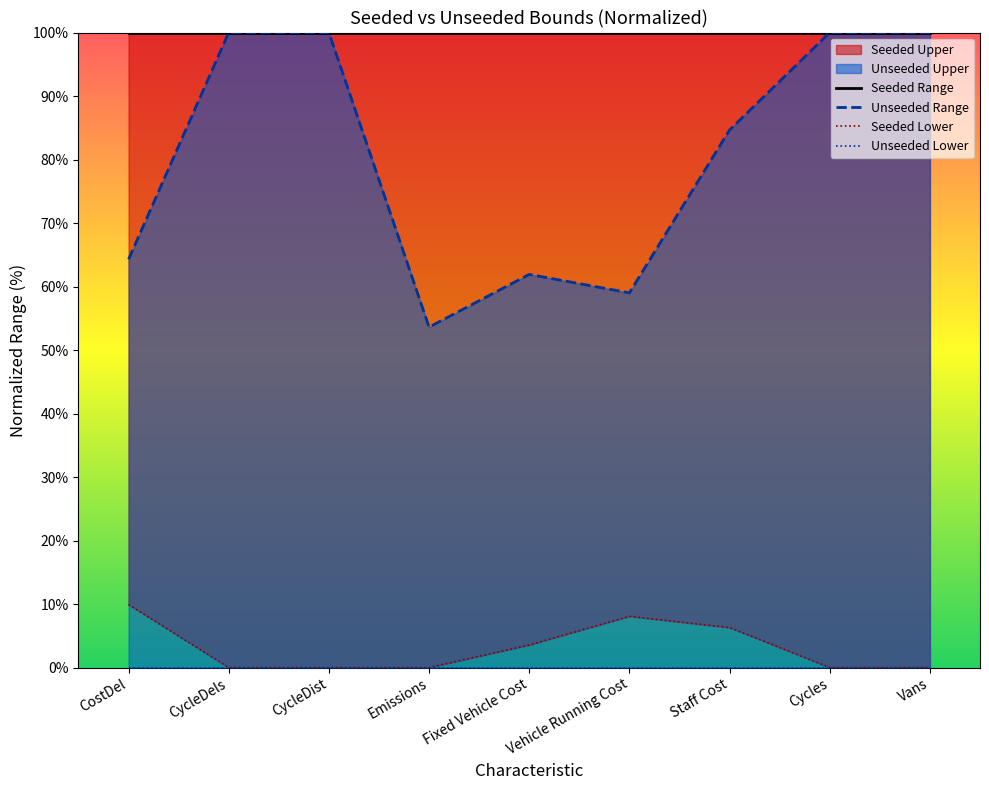

What is the average value of the Seeded Range series?

100.0